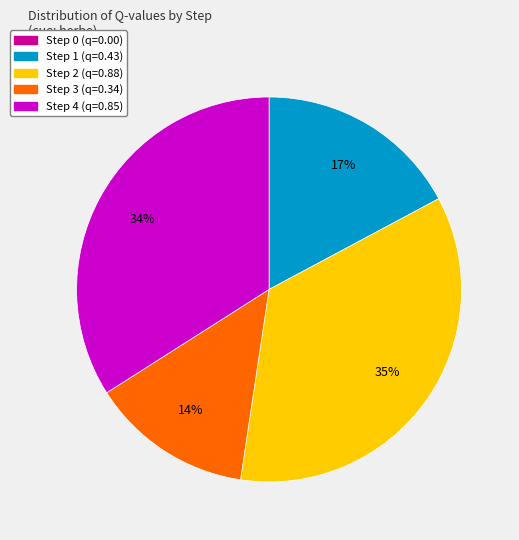

Is there a majority slice in this chart?

No